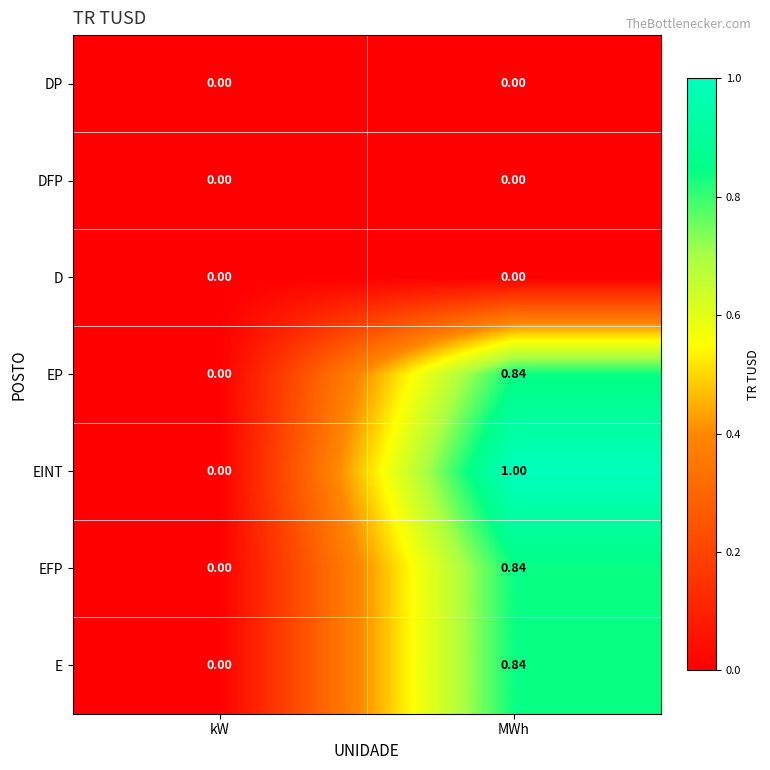

What is the total value across all series at MWh?

3.5